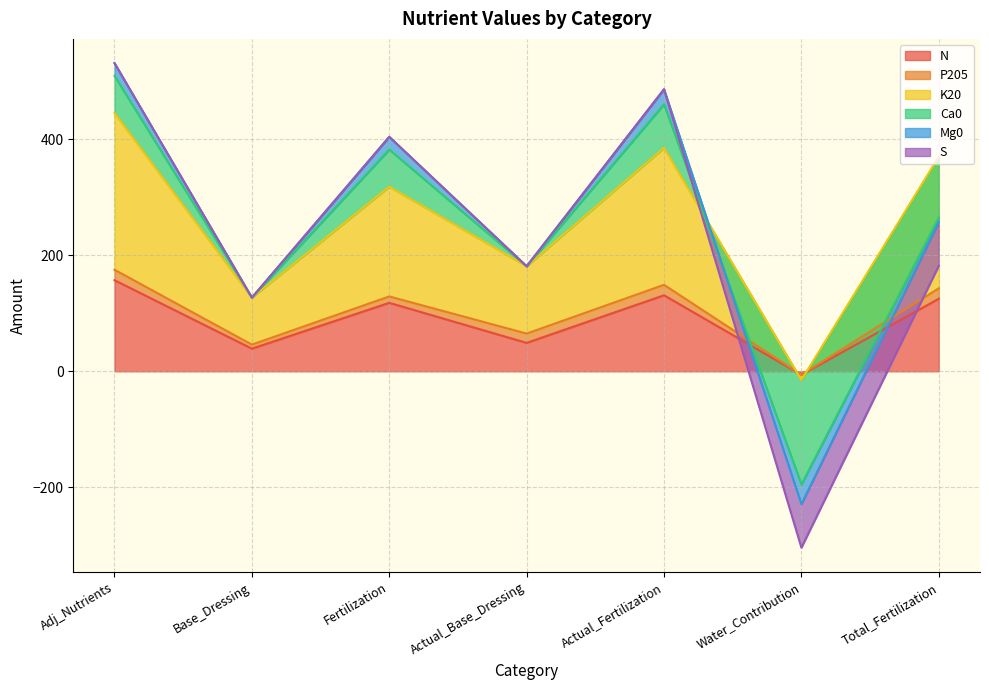

At which category is the sum across all series the highest?

Adj_Nutrients